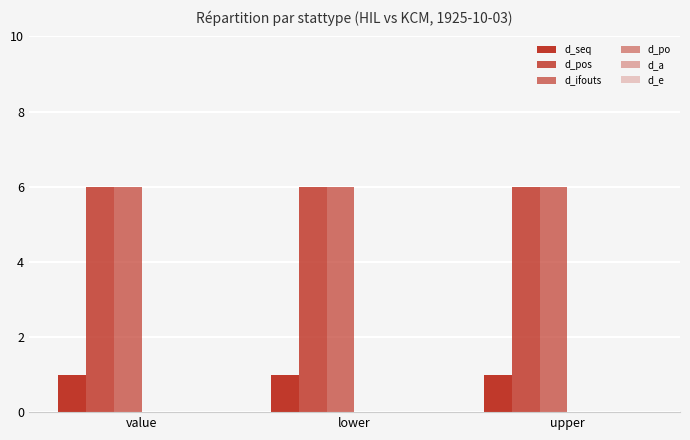

How many series are shown in this chart?

3